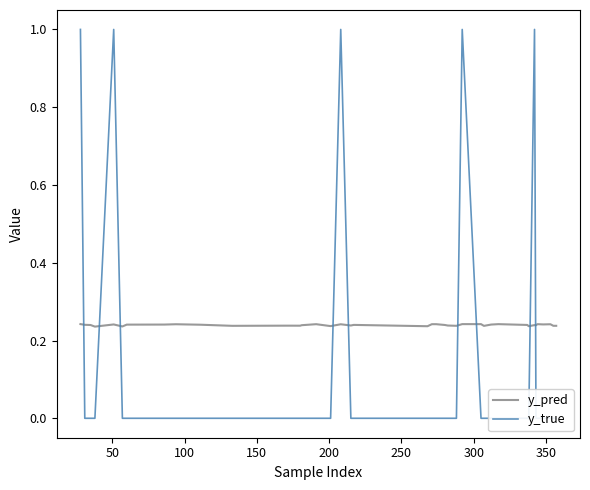

Rank the series by their maximum value, from highest to lowest.

y_true, y_pred